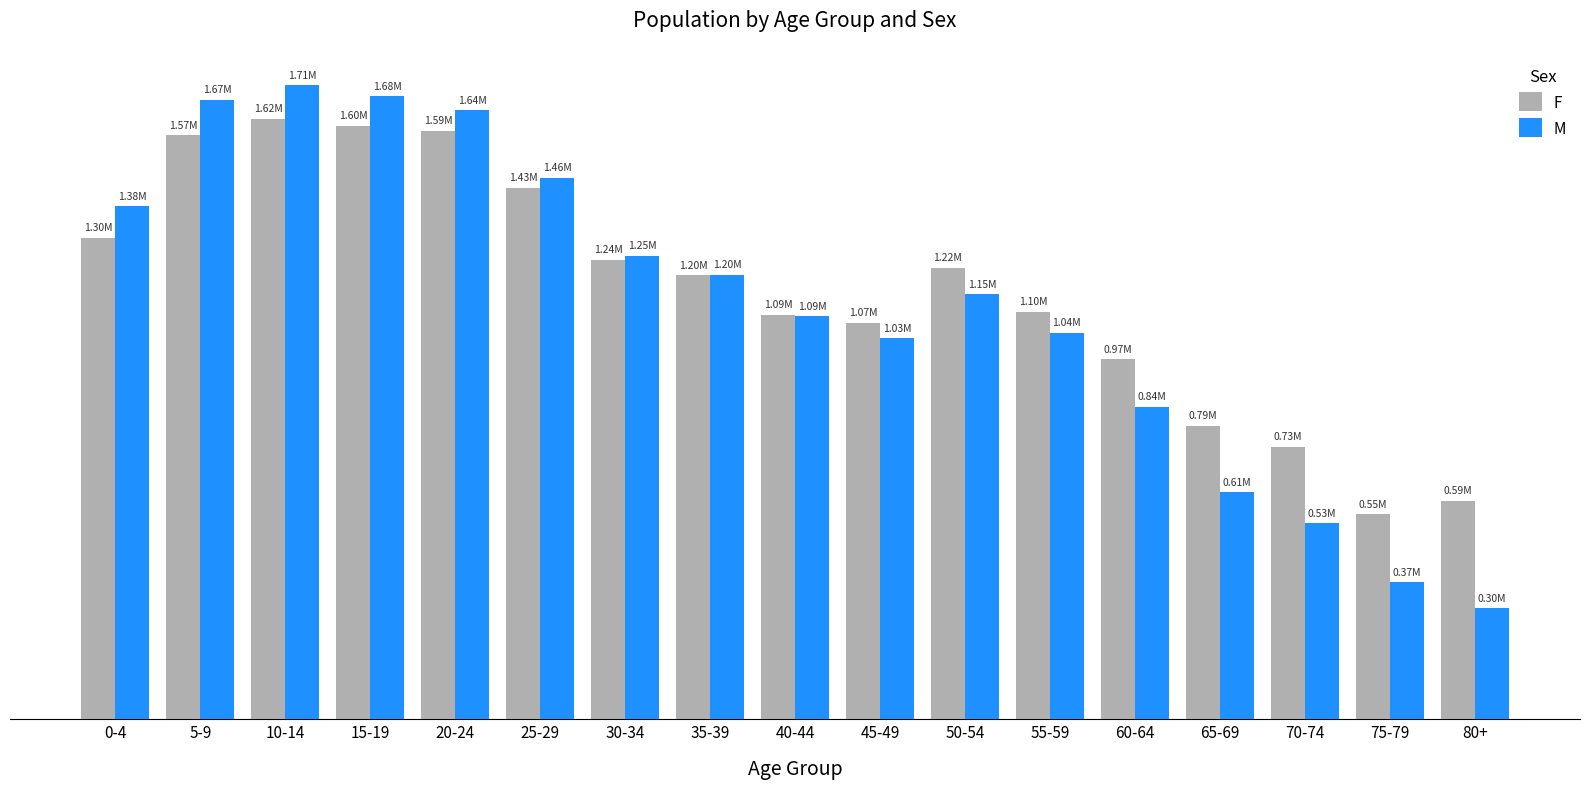

What is the average value of the M series?

1113911